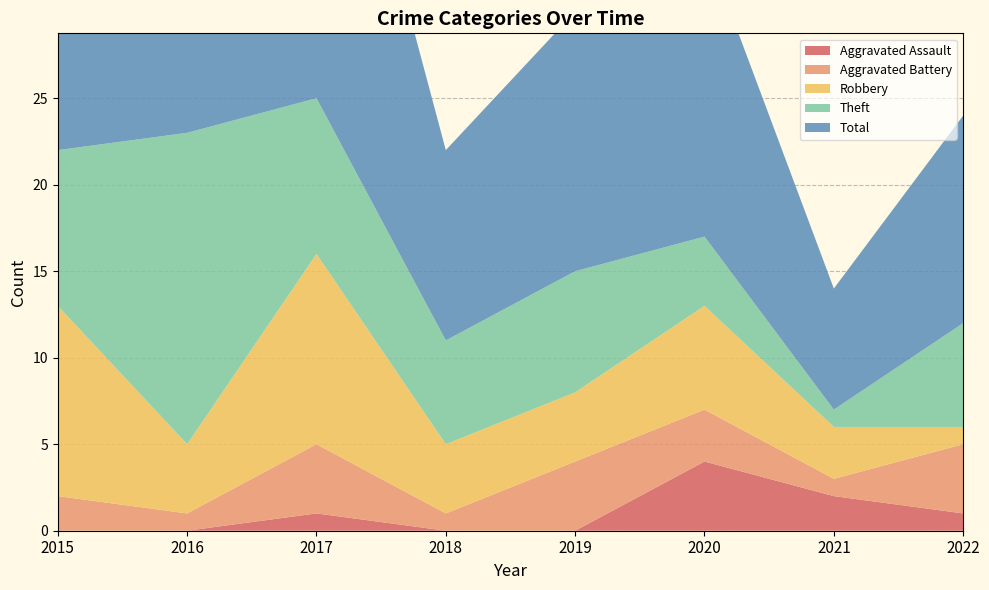

Reading left to right, what are all the values shown in this chart?

Aggravated Assault: 0	0	1	0	0	4	2	1
Aggravated Battery: 2	1	4	1	4	3	1	4
Robbery: 11	4	11	4	4	6	3	1
Theft: 9	18	9	6	7	4	1	6
Total: 23	23	25	11	15	17	7	12